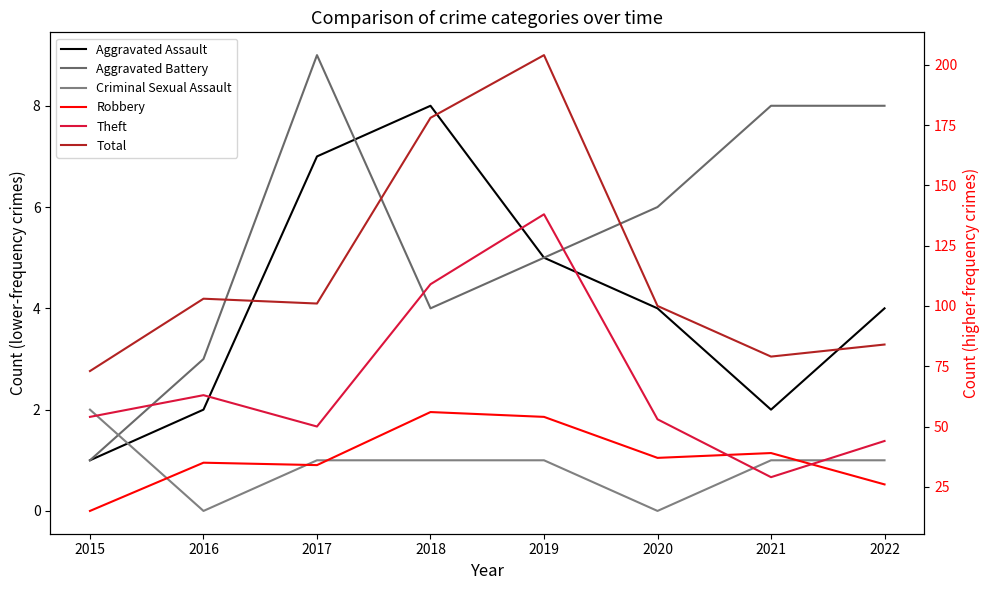

Which label corresponds to the smallest value in the chart?

2016